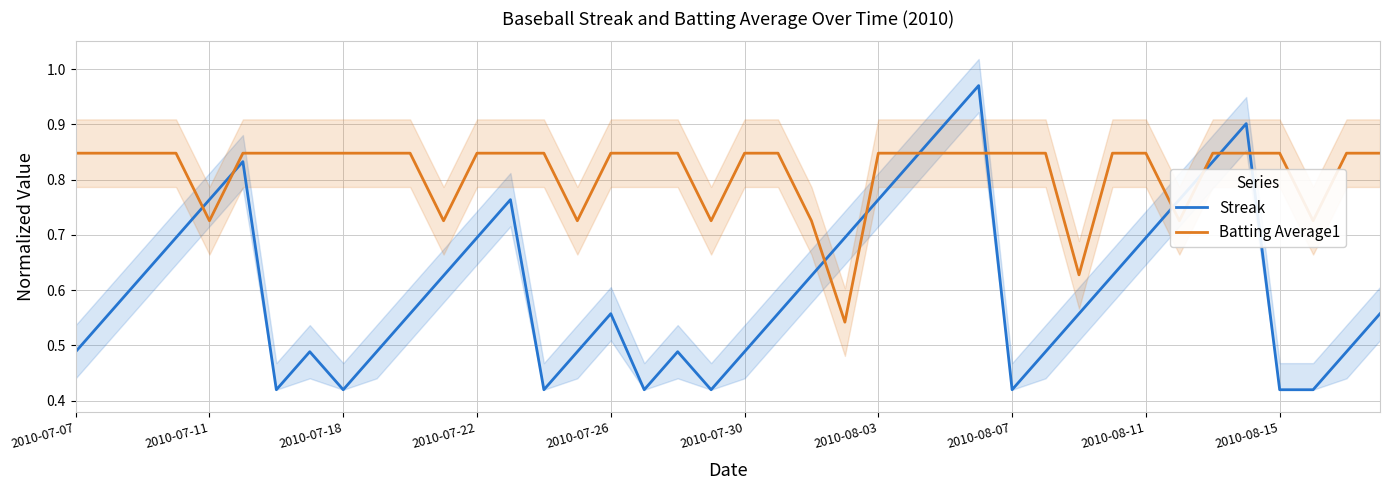

True or false: Batting Average1 and Streak cross at least once.

True